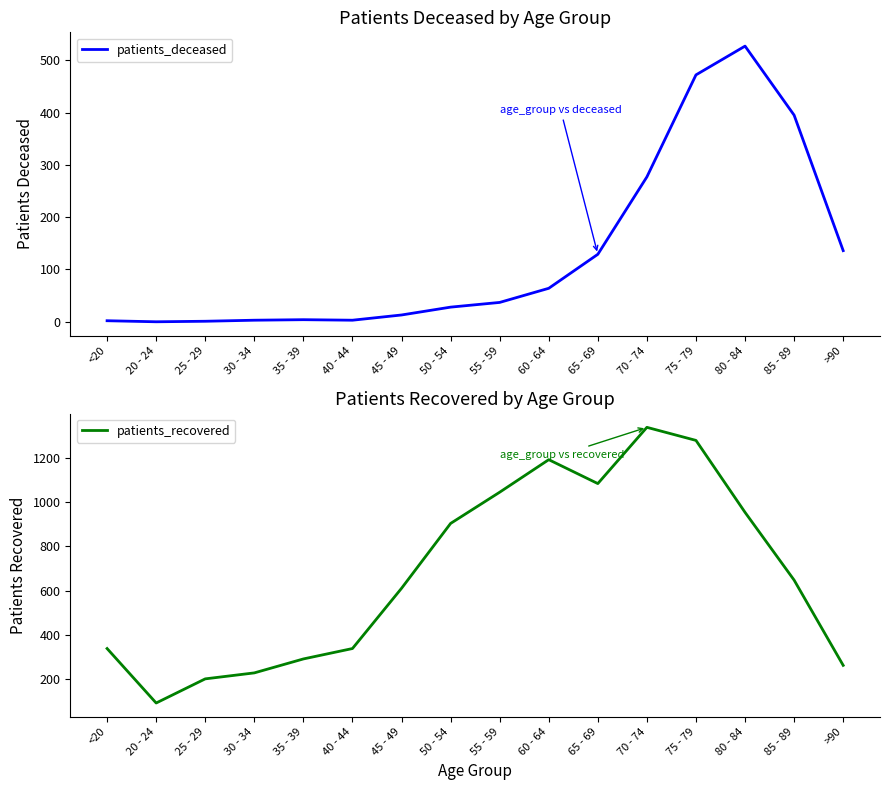

What position from the right is 25 - 29?

14